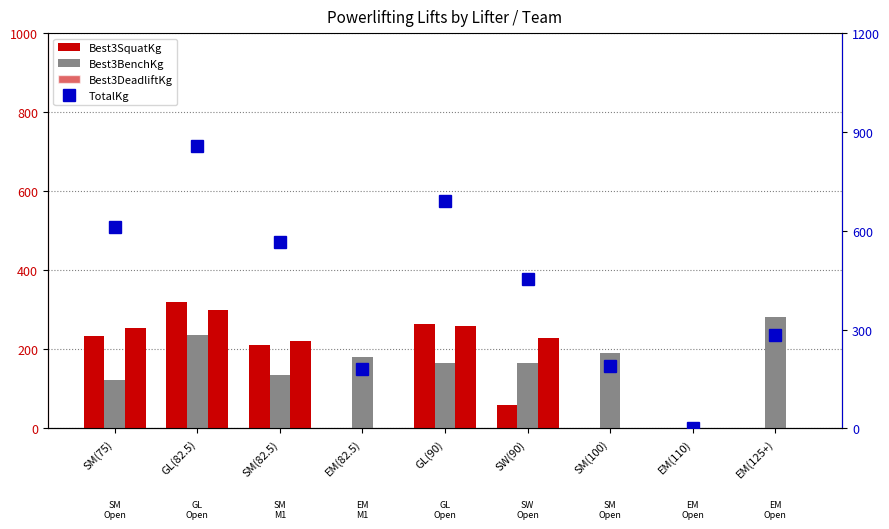

Reading right to left, extract all data points from this chart.

Best3SquatKg: 0.0	0.0	0.0	60.0	265.0	0.0	210.0	320.0	235.0
Best3BenchKg: 282.5	0.0	190.0	165.0	165.0	180.0	135.0	237.5	122.5
Best3DeadliftKg: 0.0	0.0	0.0	230.0	260.0	0.0	220.0	300.0	255.0
TotalKg: 282.5	0.0	190.0	455.0	690.0	180.0	565.0	857.5	612.5